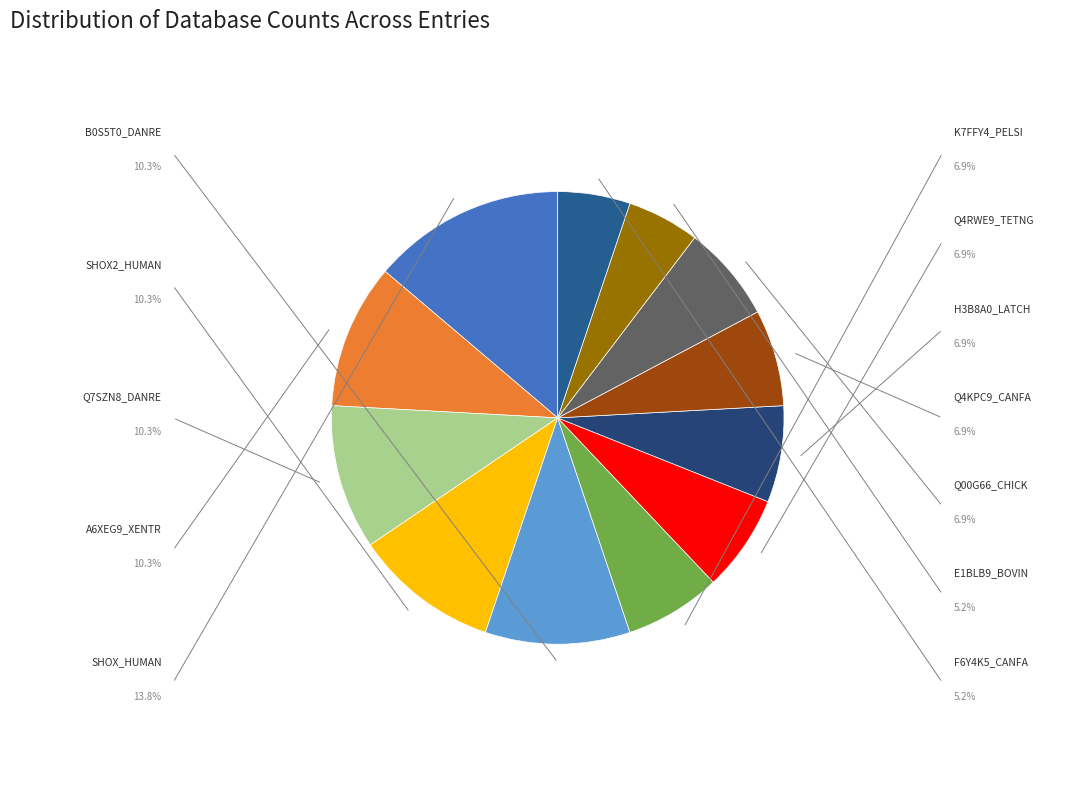

What is the largest slice in the pie chart?

SHOX_HUMAN